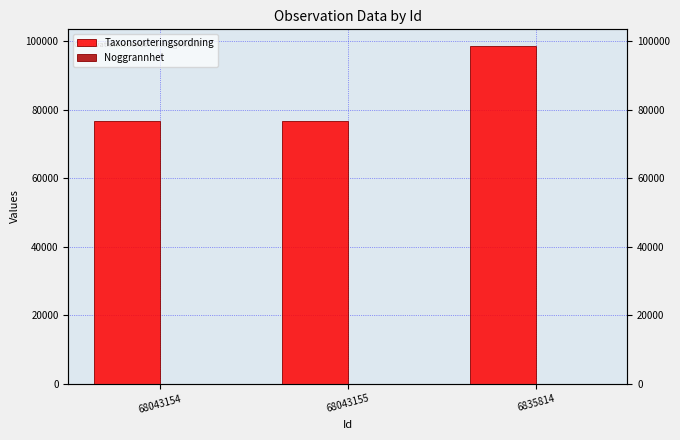

How many groups of bars are there?

3